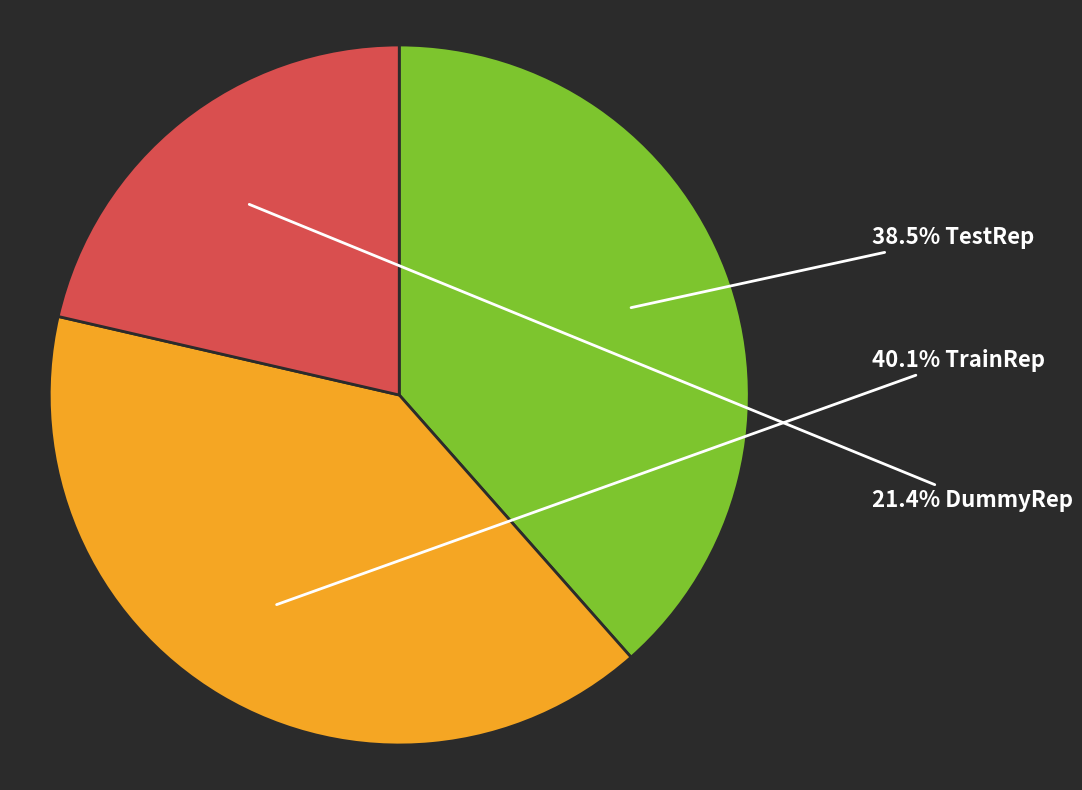

Does any single category account for the majority?

No